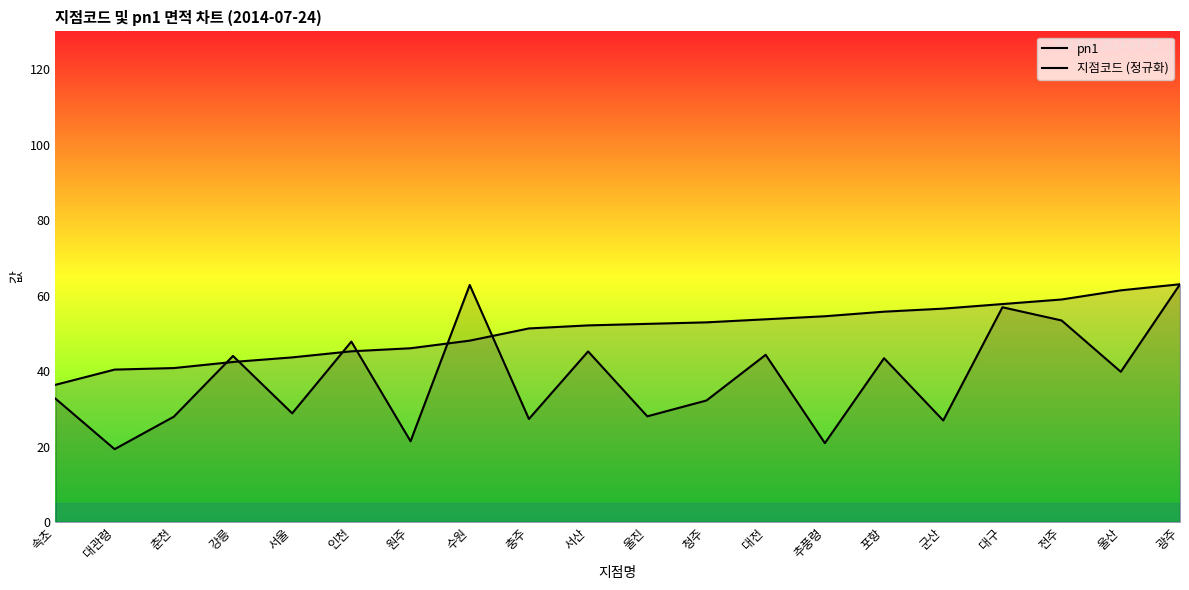

What is the difference between the second highest and minimum values in the 지점코드 (정규화) series?

25.0